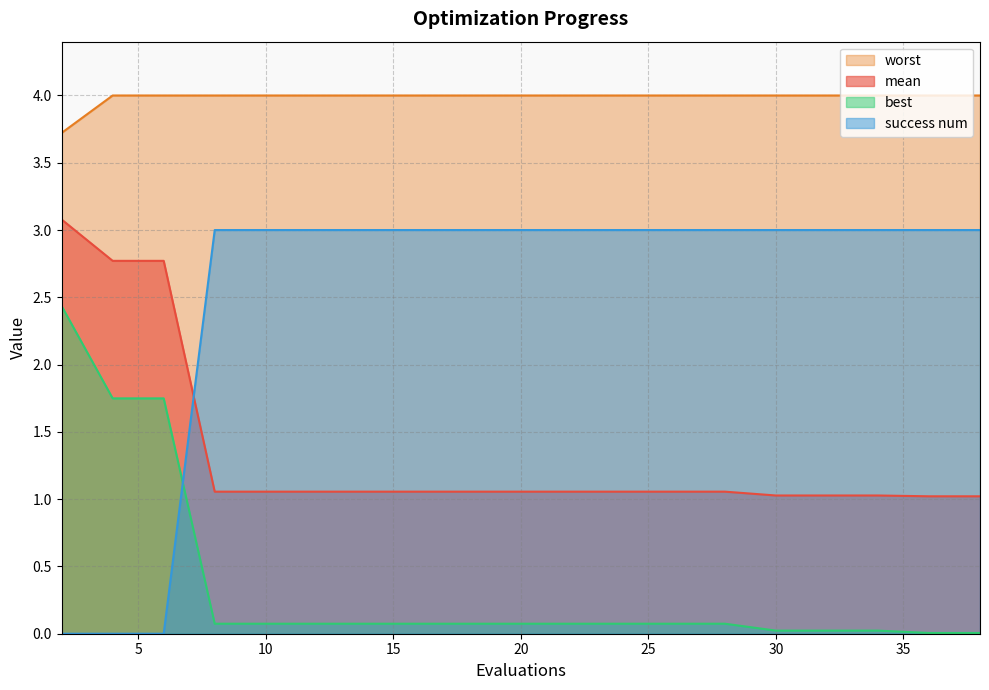

The value of worst at 36 is 4.0. True or false?

True